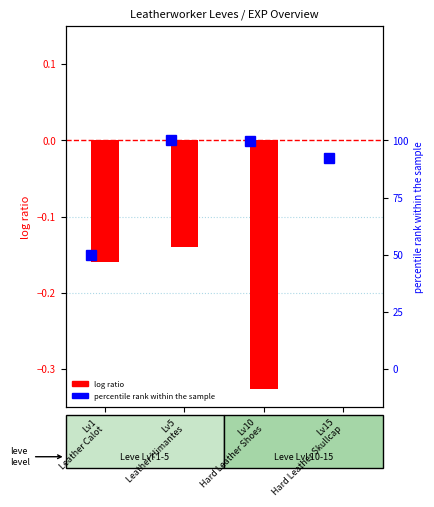

List the labels in order of value, largest first.

Lv15
Hard Leather Skullcap, Lv5
Leather Himantes, Lv1
Leather Calot, Lv10
Hard Leather Shoes